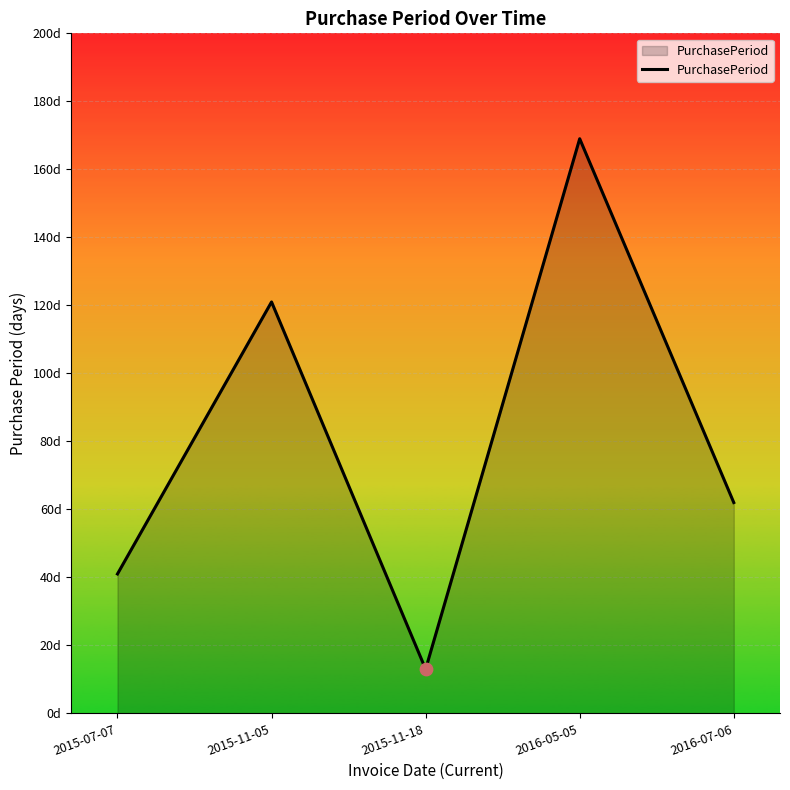

Between 2015-11-18 and 2015-11-05, which is larger?

2015-11-05